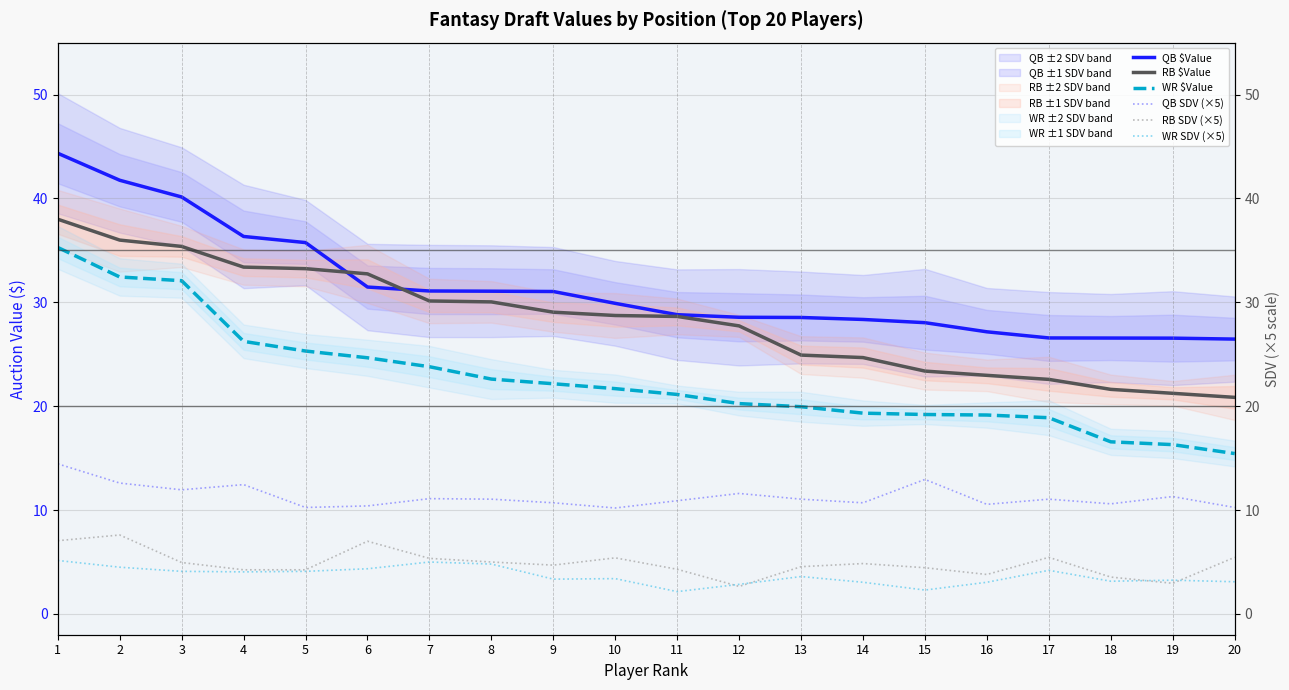

Is it true that WR $Value equals 26.5 at 18?

False